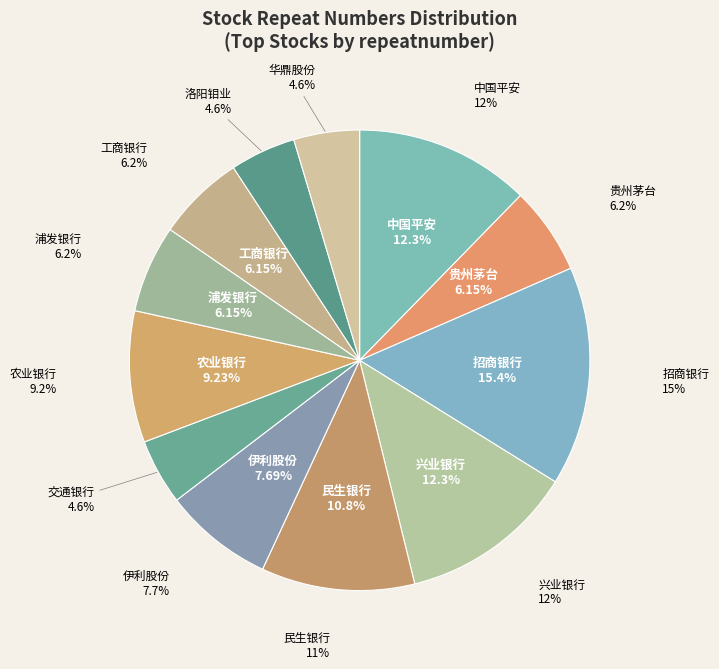

What is the change in value from 贵州茅台 to 华鼎股份?

-1